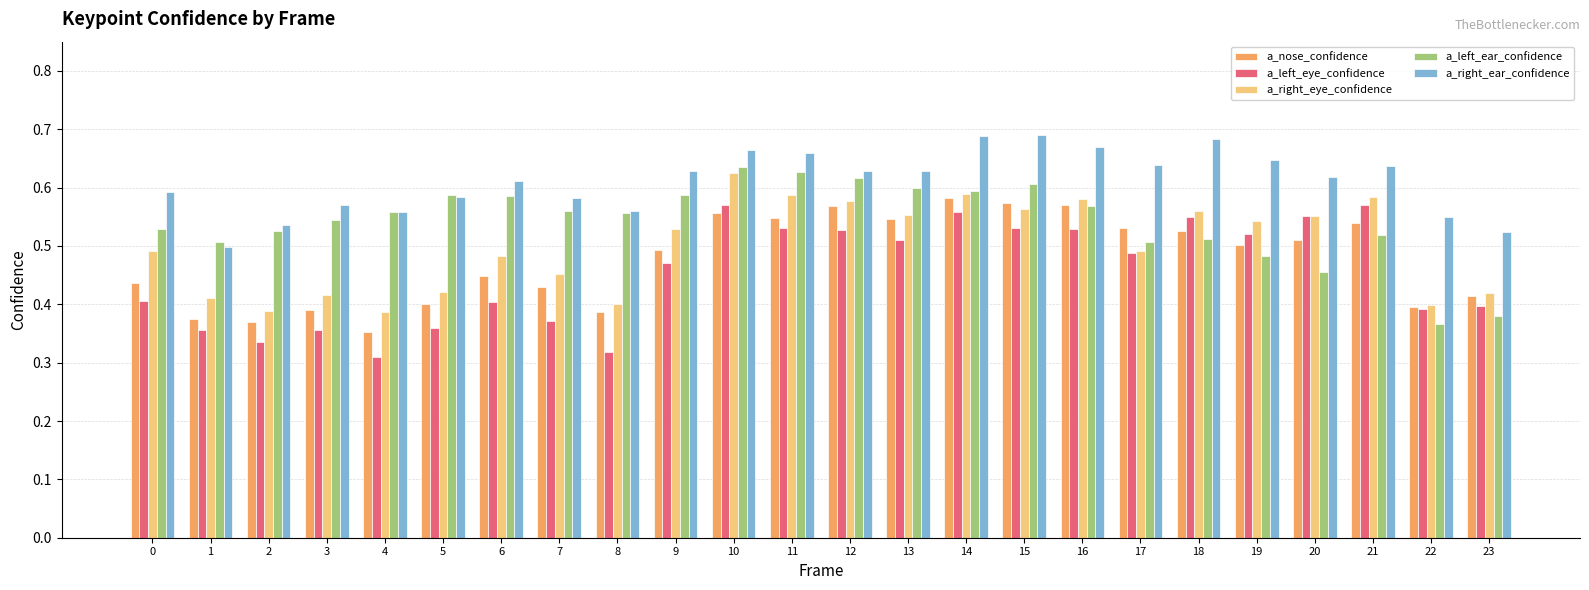

List the series in order of their peak value, highest first.

a_right_ear_confidence, a_left_ear_confidence, a_right_eye_confidence, a_nose_confidence, a_left_eye_confidence